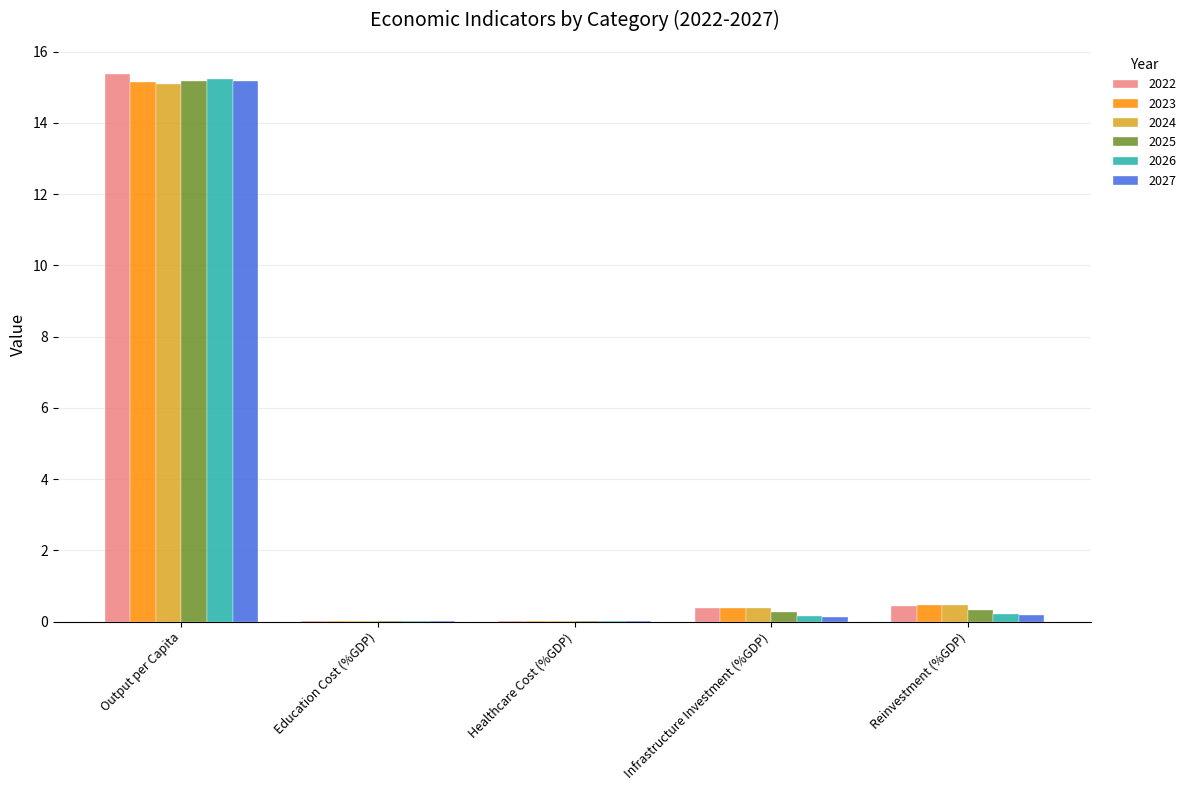

Which category has the highest value across all series?

Output per Capita